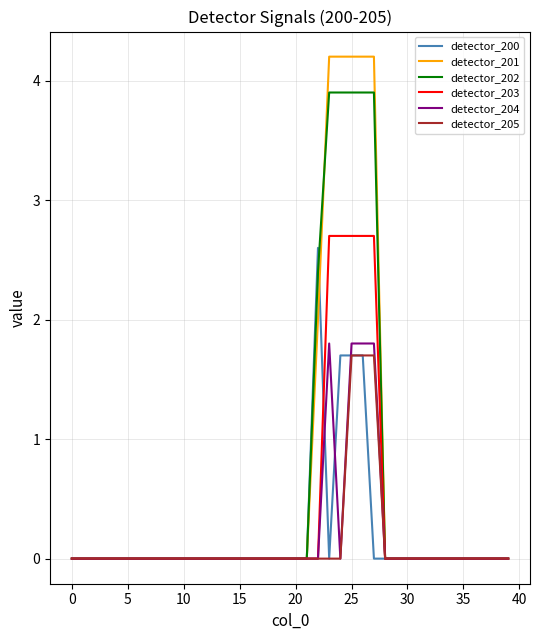

What is the highest value of the detector_204 series?

1.8